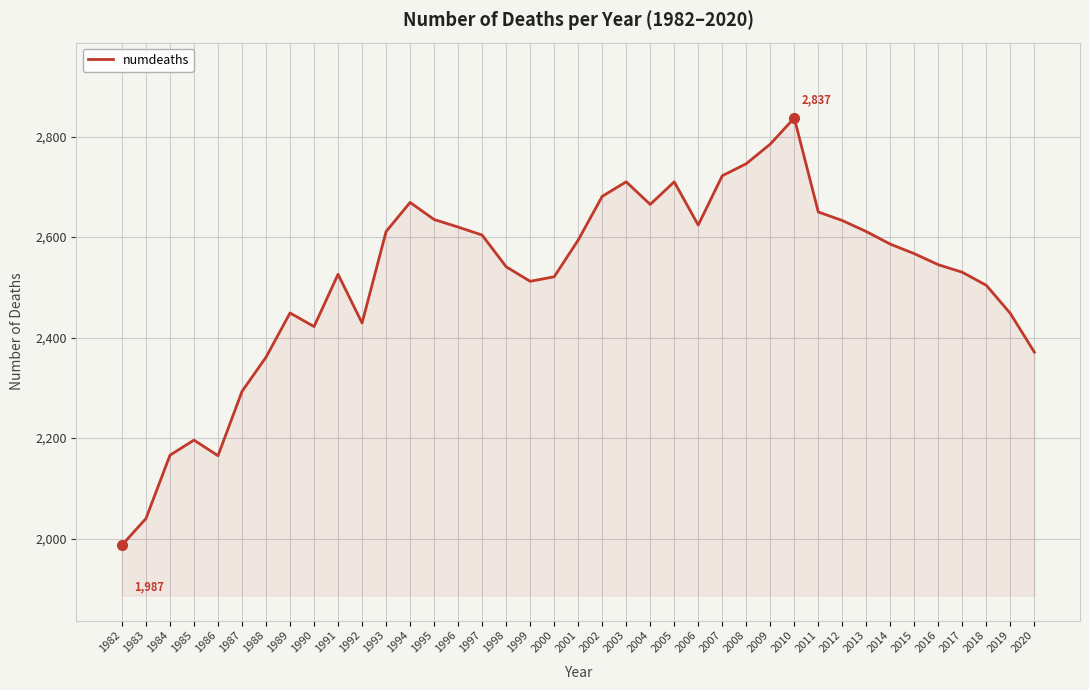

What is the difference between the maximum and minimum values?

850